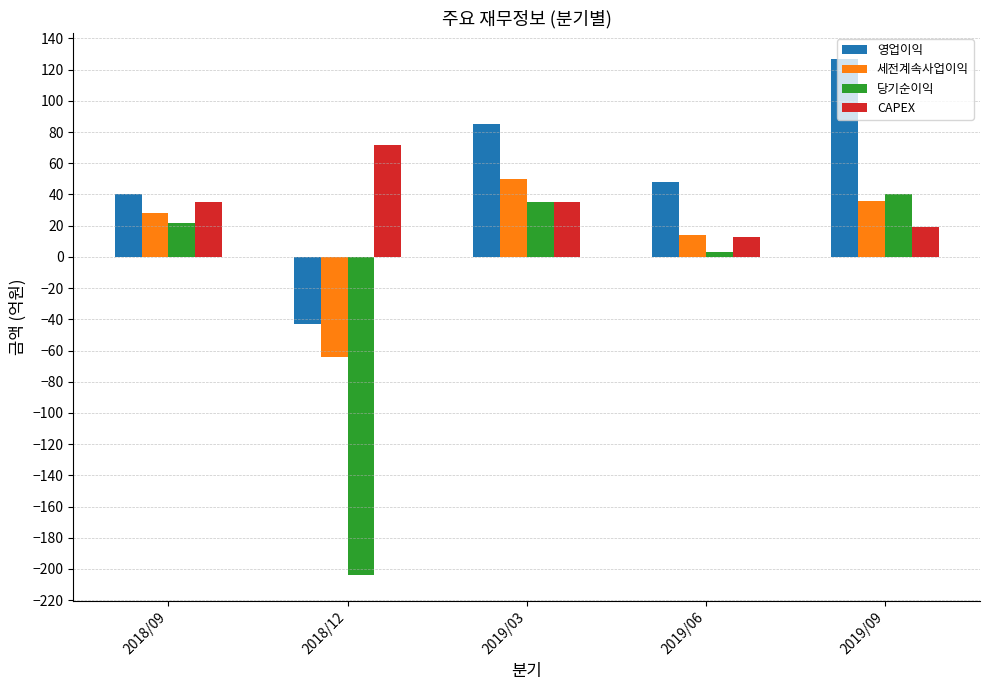

True or false: 영업이익 has a value of -43 at 2018/12.

True